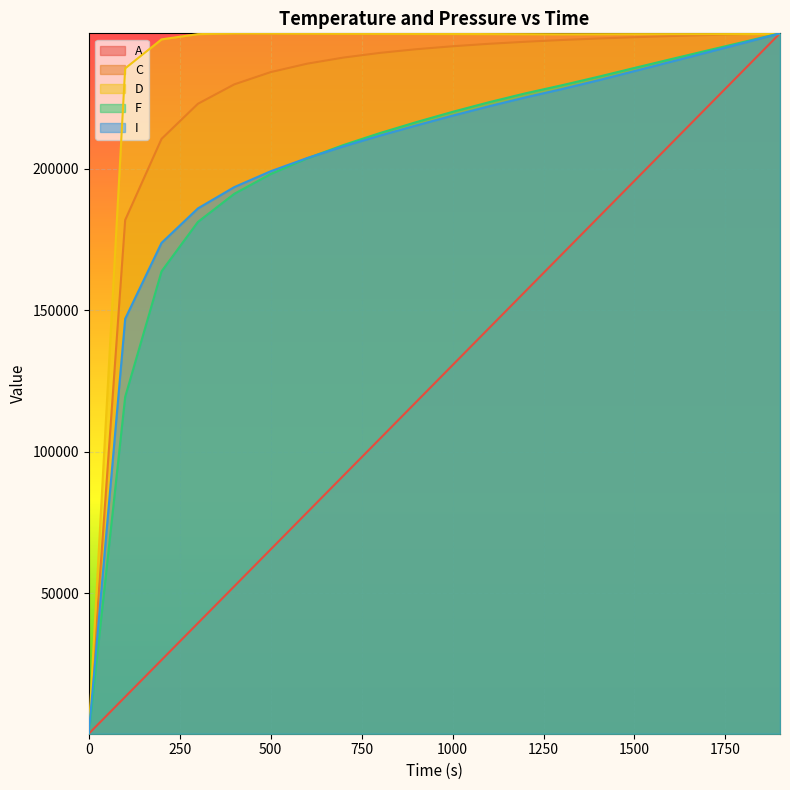

What position from the left is 500.0249?

6